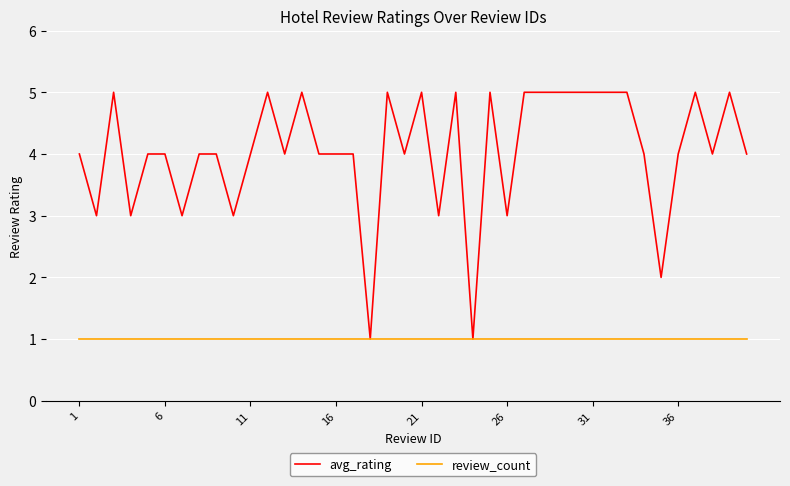

Reading left to right, extract all data points from this chart.

avg_rating: 4	3	5	3	4	4	3	4	4	3	4	5	4	5	4	4	4	1	5	4	5	3	5	1	5	3	5	5	5	5	5	5	5	4	2	4	5	4	5	4
review_count: 1	1	1	1	1	1	1	1	1	1	1	1	1	1	1	1	1	1	1	1	1	1	1	1	1	1	1	1	1	1	1	1	1	1	1	1	1	1	1	1